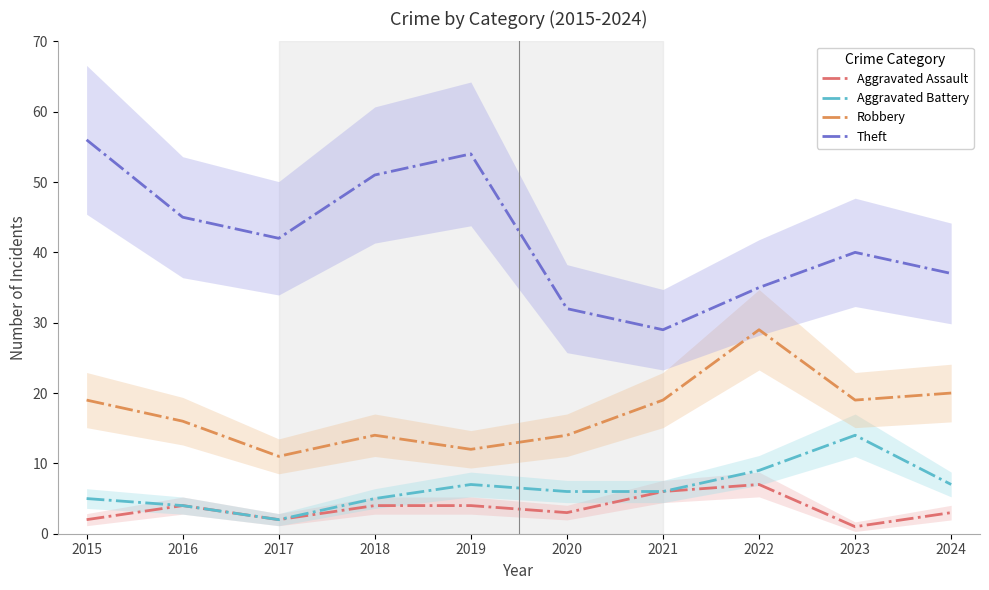

At which category is the sum across all series the highest?

2015